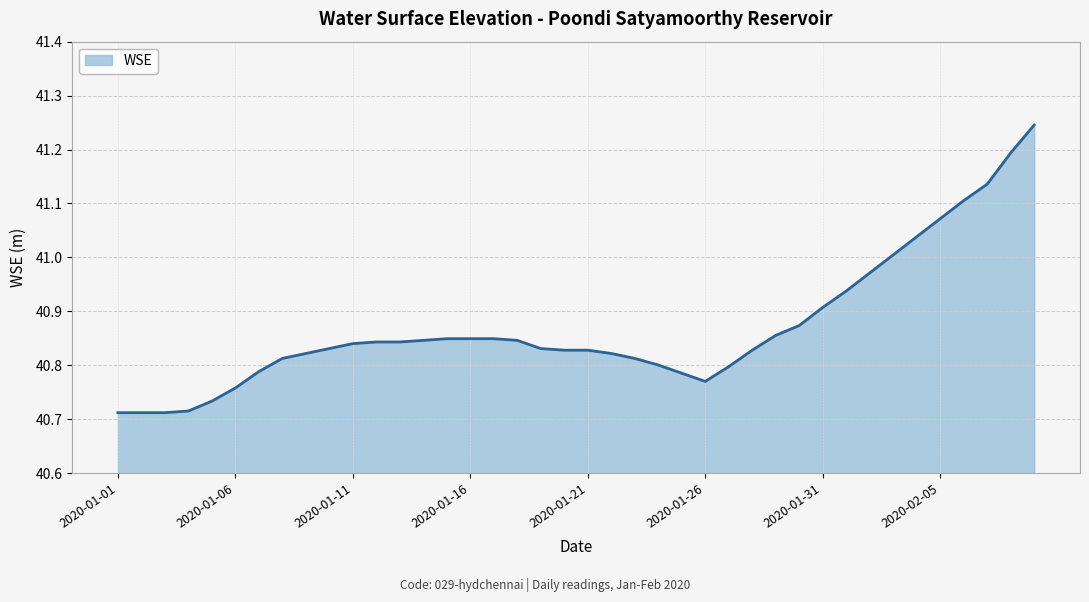

What is the difference between the maximum and minimum values?

0.5